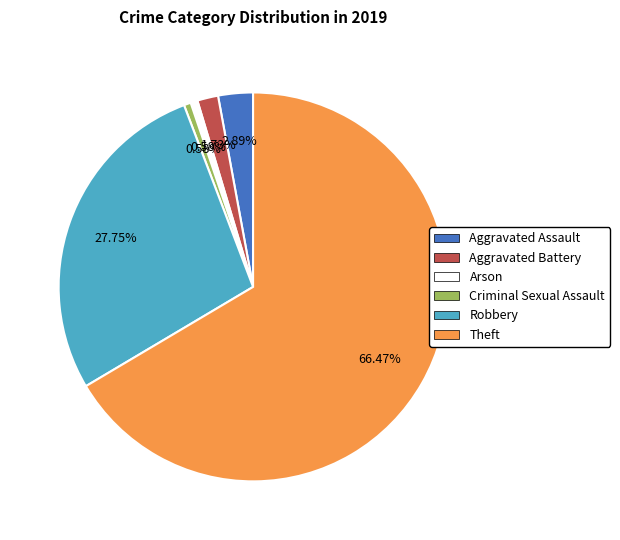

Is there any slice that represents more than half of the pie?

Yes